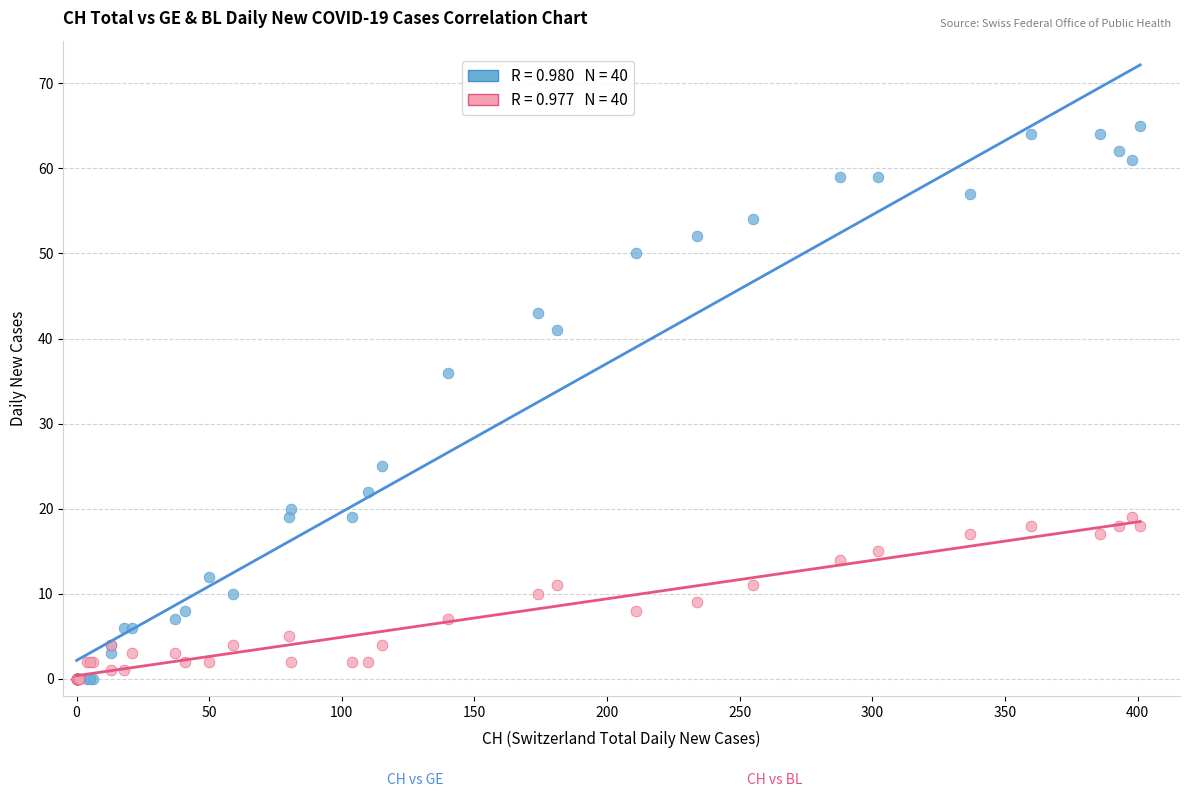

Across all series, what Y value is closest to 32?

36